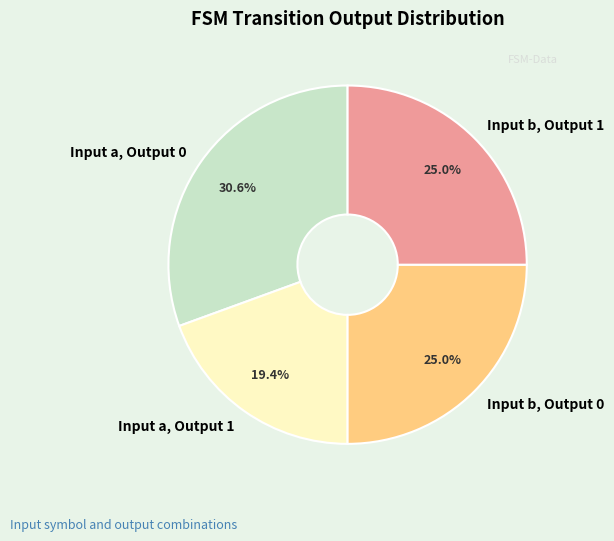

What is the ratio of the value at Input b, Output 0 to the value at Input b, Output 1?

1.0